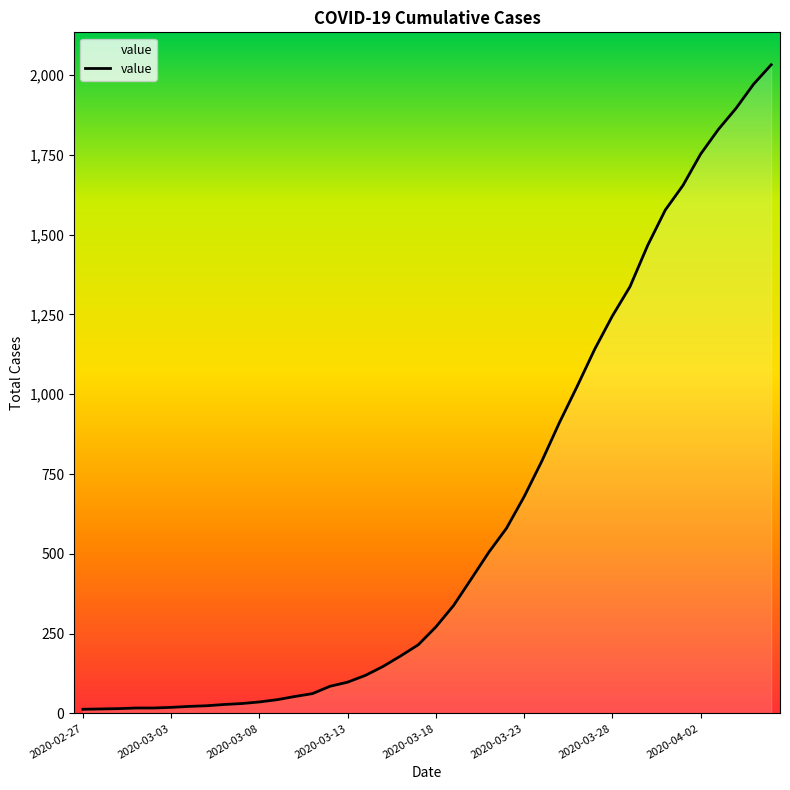

What is the maximum value shown in the chart?

2032